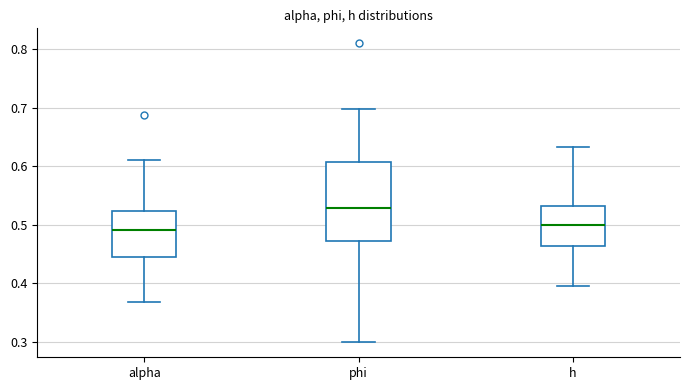

Where is the lower edge of the box for h on the y-axis? The values are not printed on the chart, so give them approximately, as read against the axis.

0.46